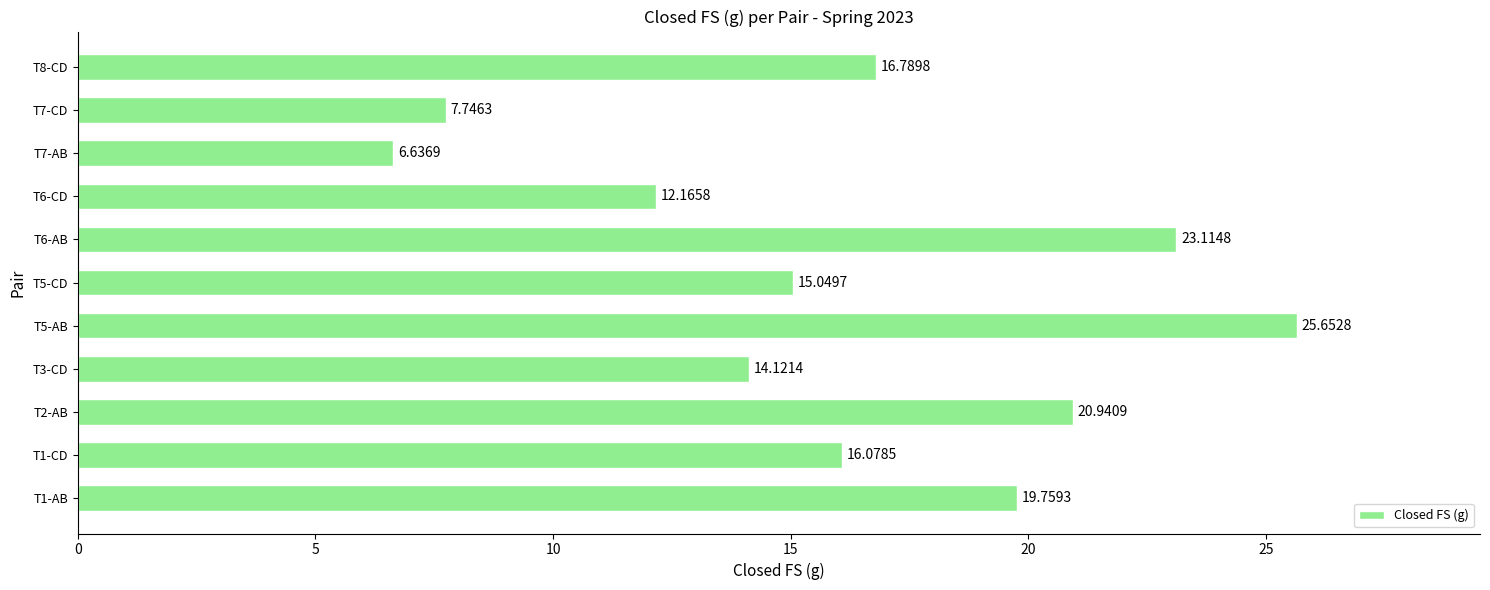

Which has a higher value, T7-AB or T7-CD?

T7-CD